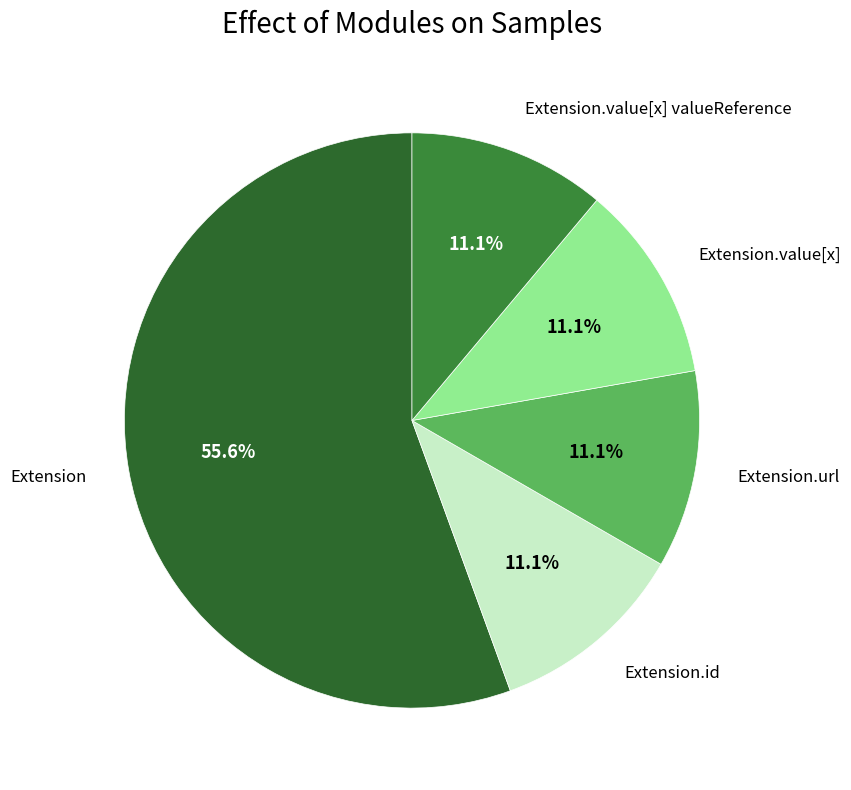

Count the number of slices in the pie.

5